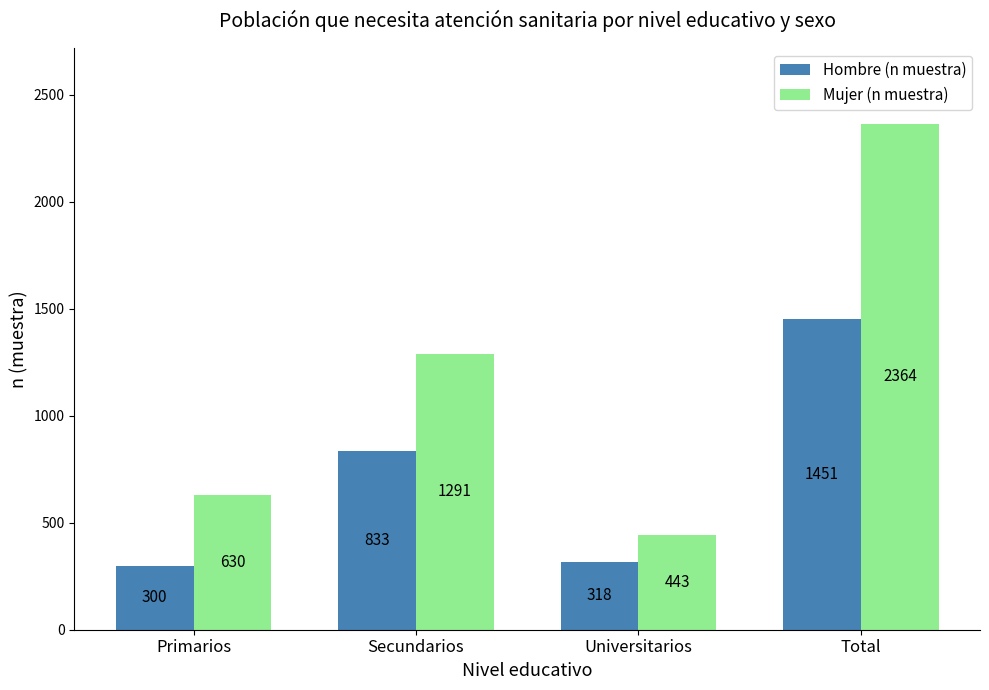

What is the difference between the Mujer (n muestra) values at Primarios and Secundarios?

661